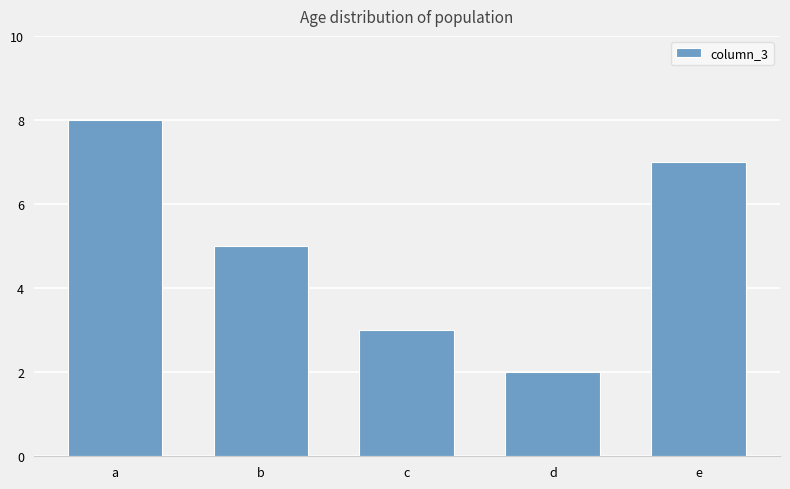

How many values are between 3 and 7?

3